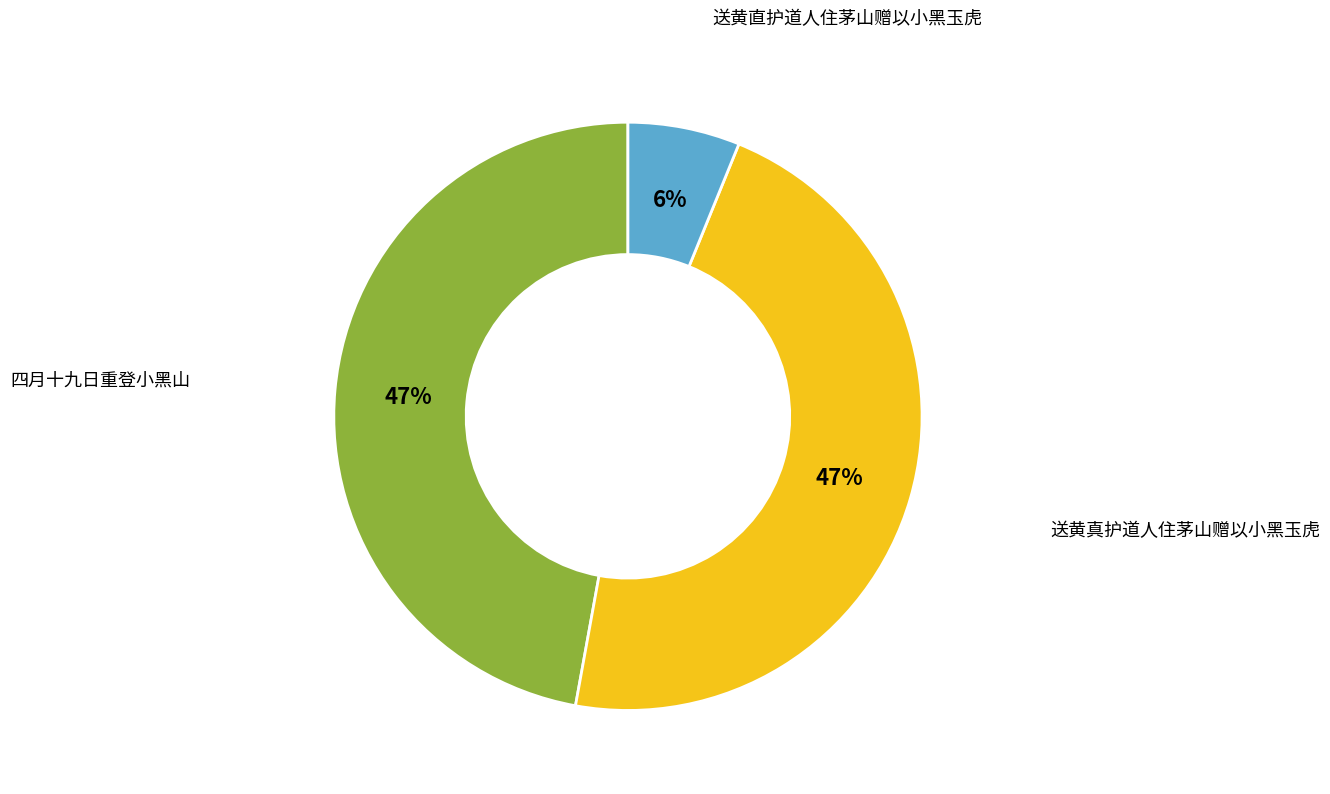

To the nearest percent, what is the difference between the largest and smallest slice percentages?

41%